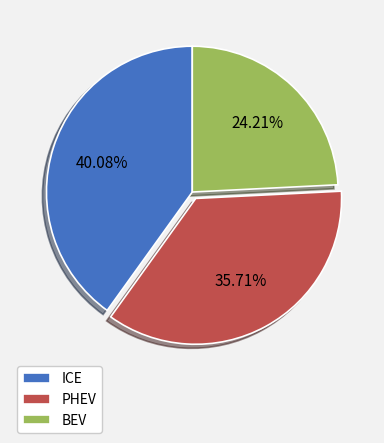

Rank the categories by value from lowest to highest.

BEV, PHEV, ICE